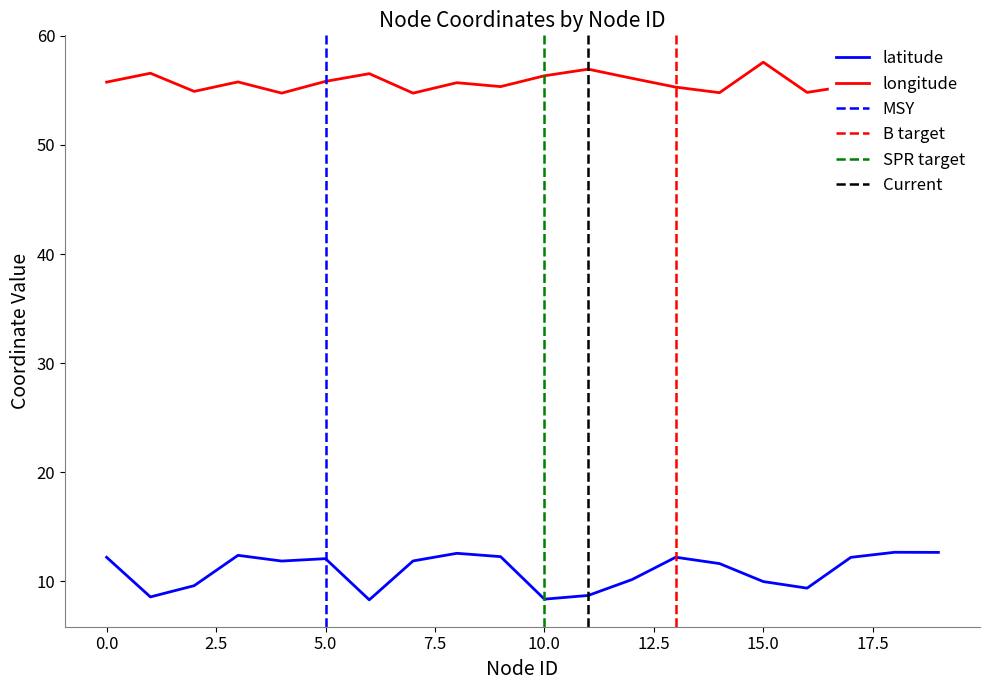

At which category is the sum across all series the highest?

18